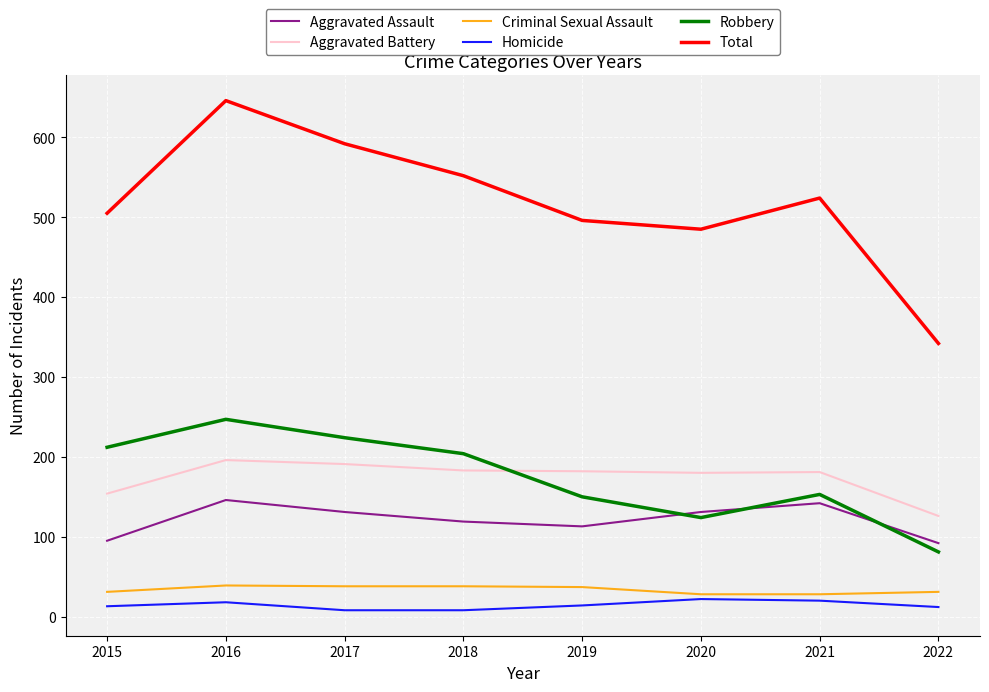

What is the spread (max minus min) of values at 2017?

584